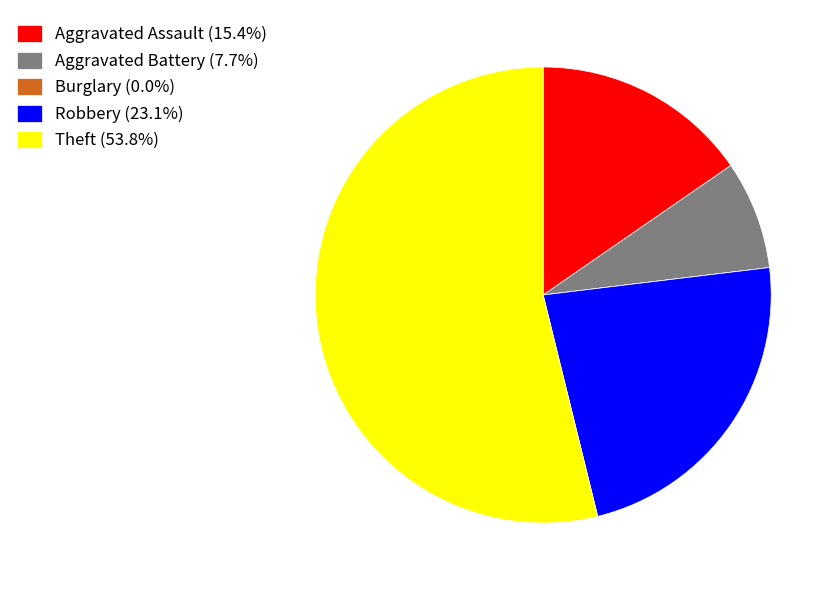

Do Aggravated Assault (15.4%) and Aggravated Battery (7.7%) together represent more than half of the pie?

No